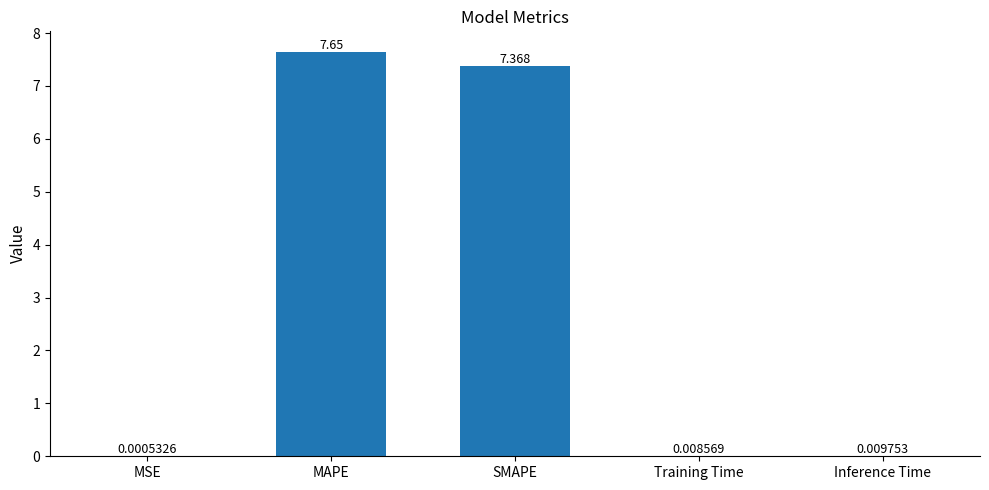

Which category has the highest value across all series?

MAPE